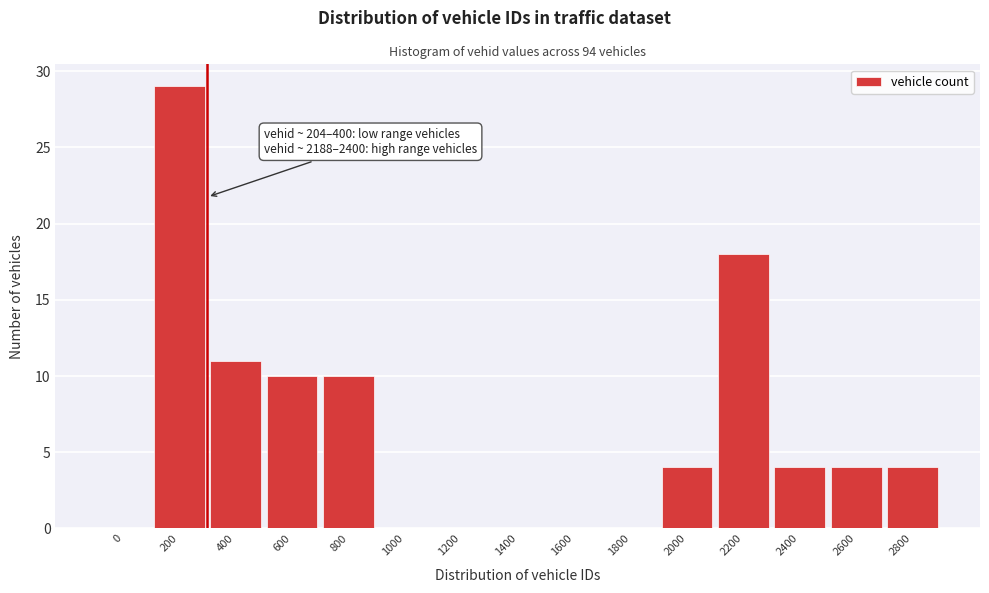

Reading right to left, transcribe all the data shown in this chart.

2800=4	2600=4	2400=4	2200=18	2000=4	1800=0	1600=0	1400=0	1200=0	1000=0	800=10	600=10	400=11	200=29	0=0